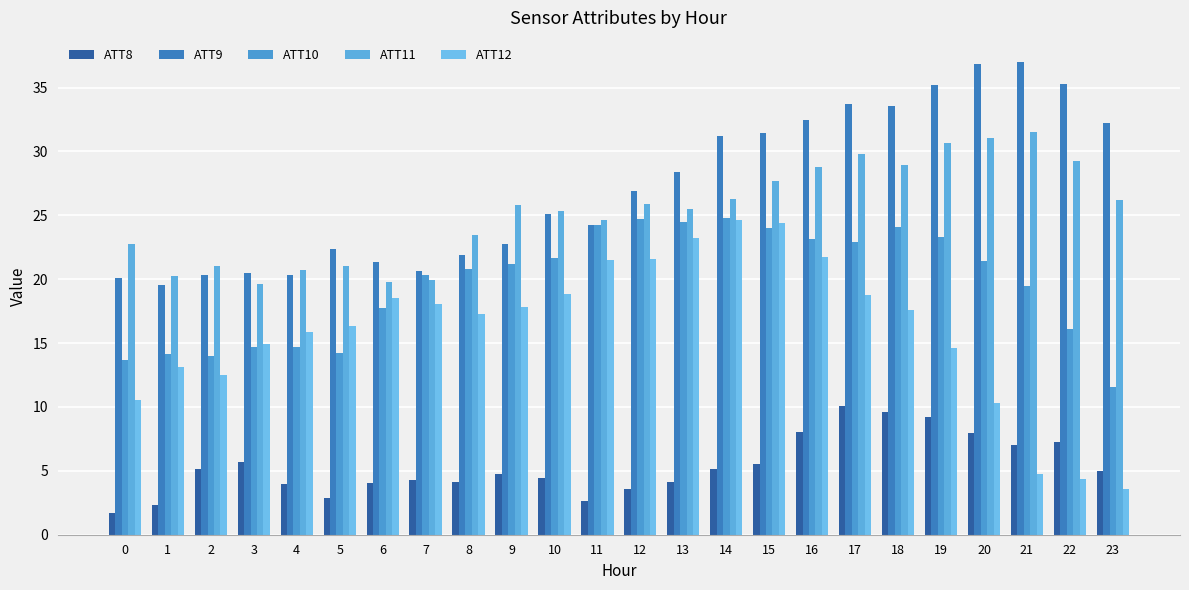

What is the approximate value of ATT10 at 1?

14.1